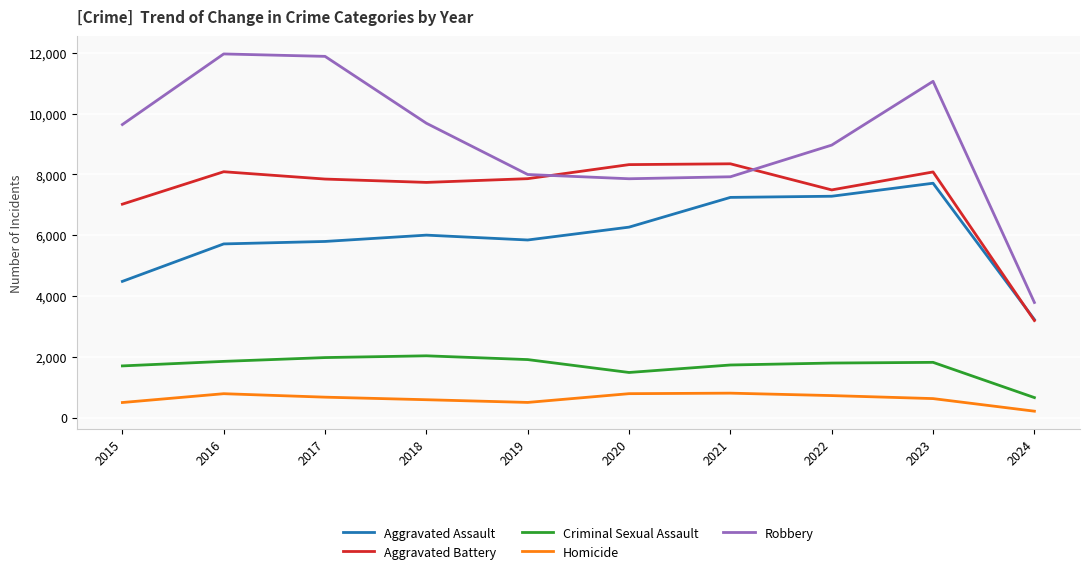

At 2018, list the series in order from smallest to largest.

Homicide, Criminal Sexual Assault, Aggravated Assault, Aggravated Battery, Robbery